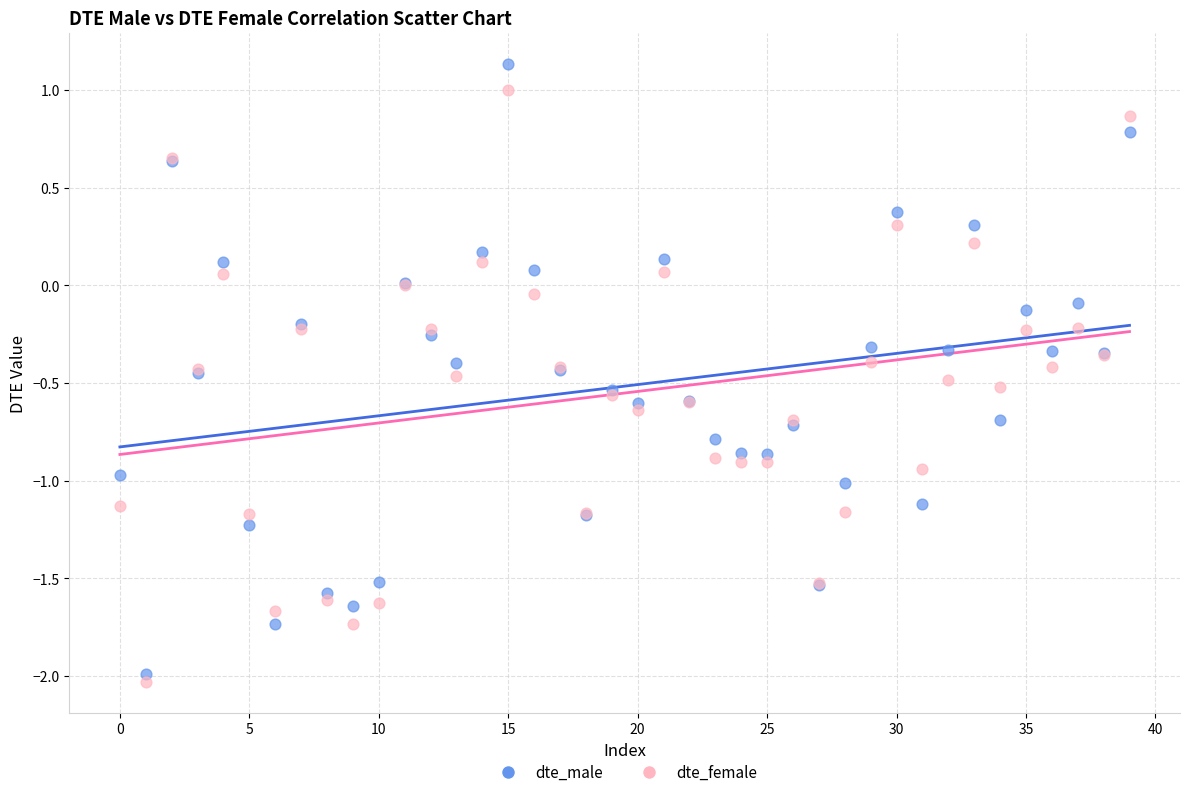

What are all the series names shown in the legend?

dte_male, dte_female